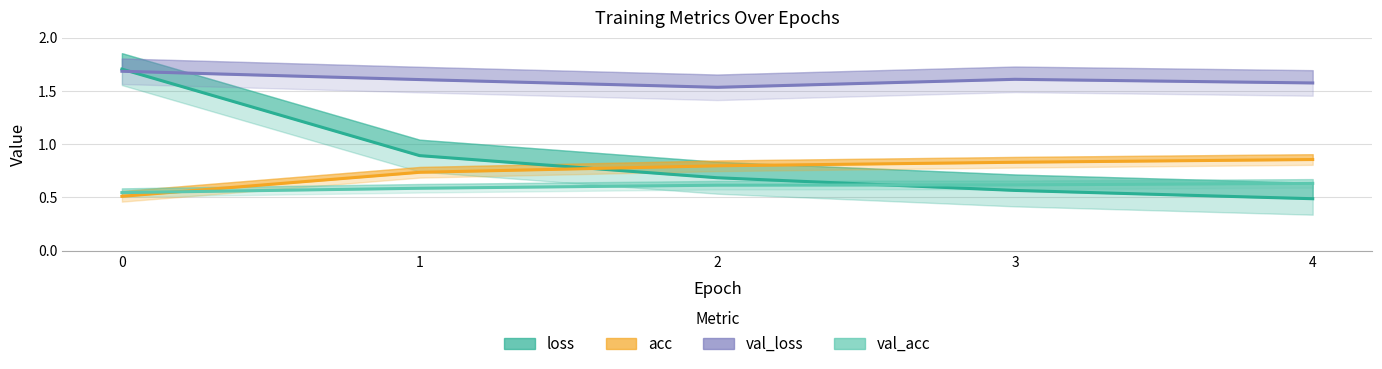

Which series has the largest range (max minus min)?

loss